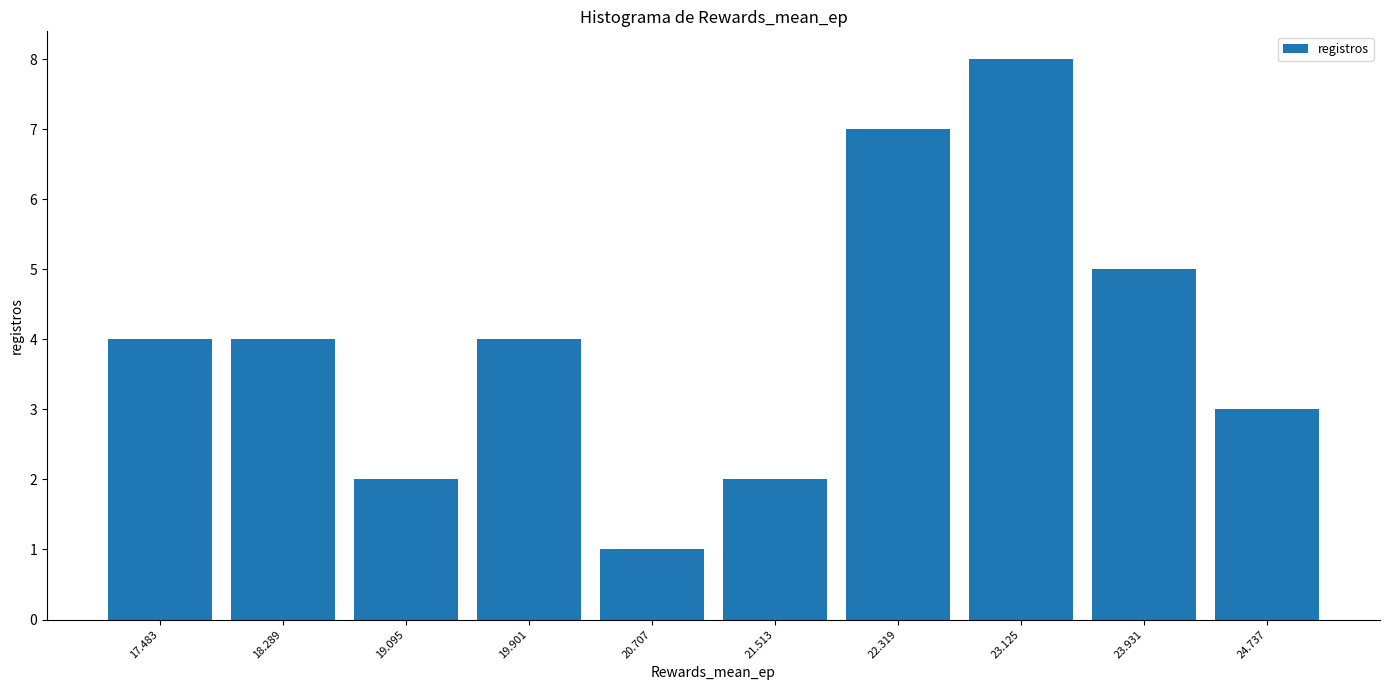

Which range on the x-axis has the tallest bar?

22.7 to 23.5